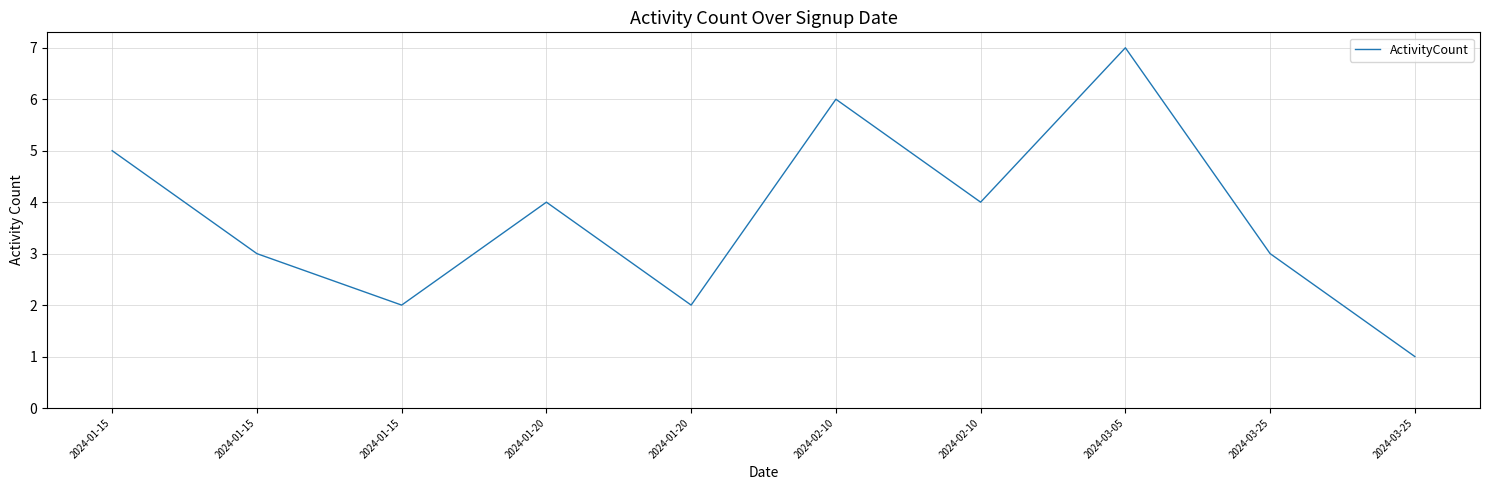

How many points are lower than both their immediate neighbors (excluding endpoints)?

3